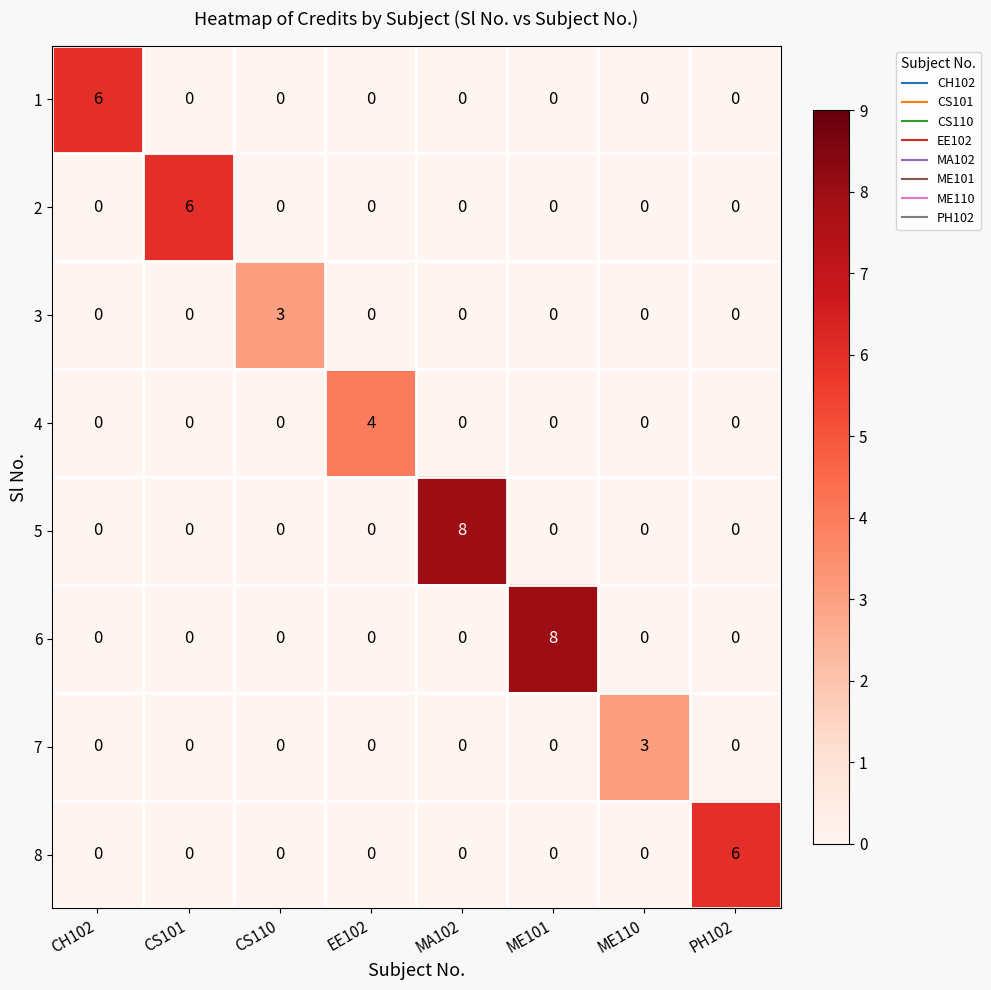

Which category has the highest value in the 3 series?

CS110